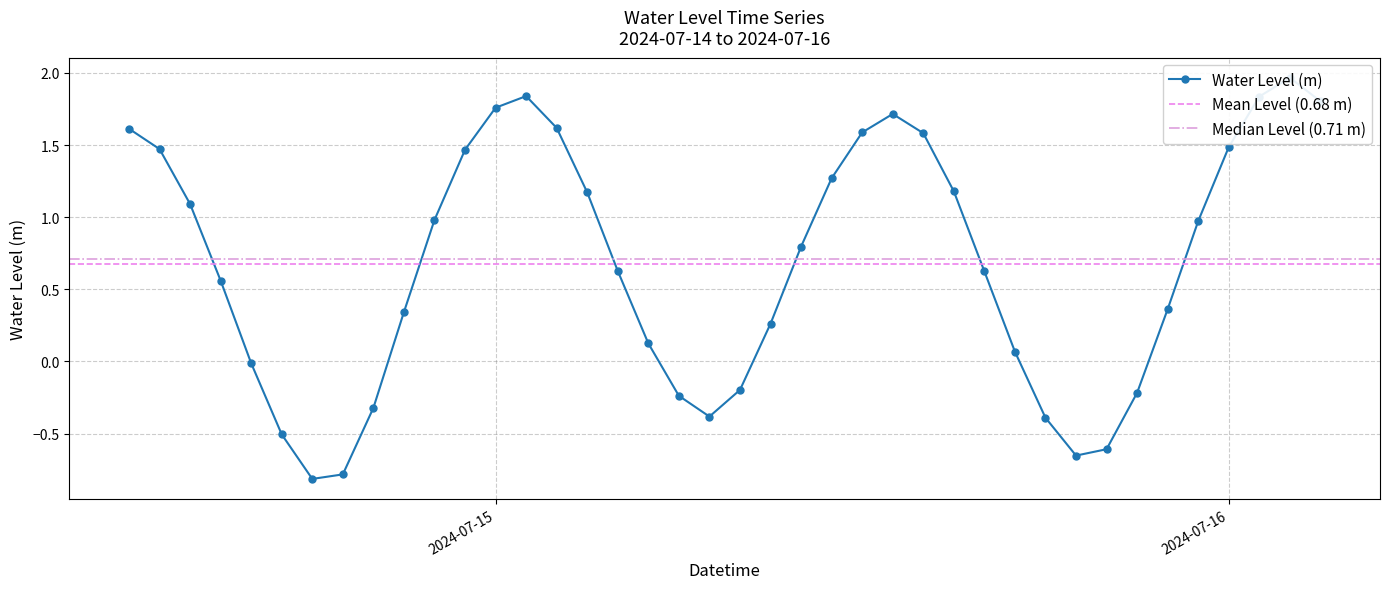

True or false: the data shows 1.0 at 2024-07-15 23:00:00.

True